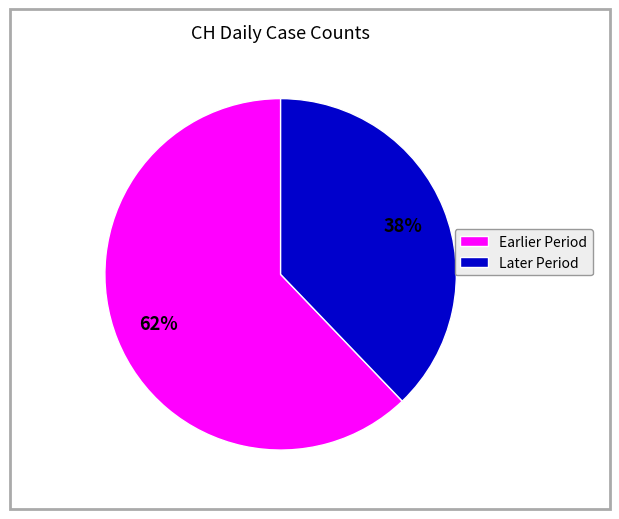

Is there any slice that represents more than half of the pie?

Yes